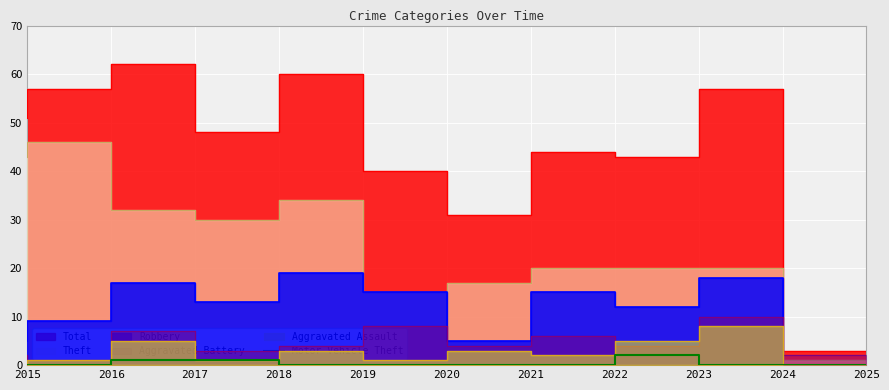

Is it true that Motor Vehicle Theft equals 0 at 2020?

True